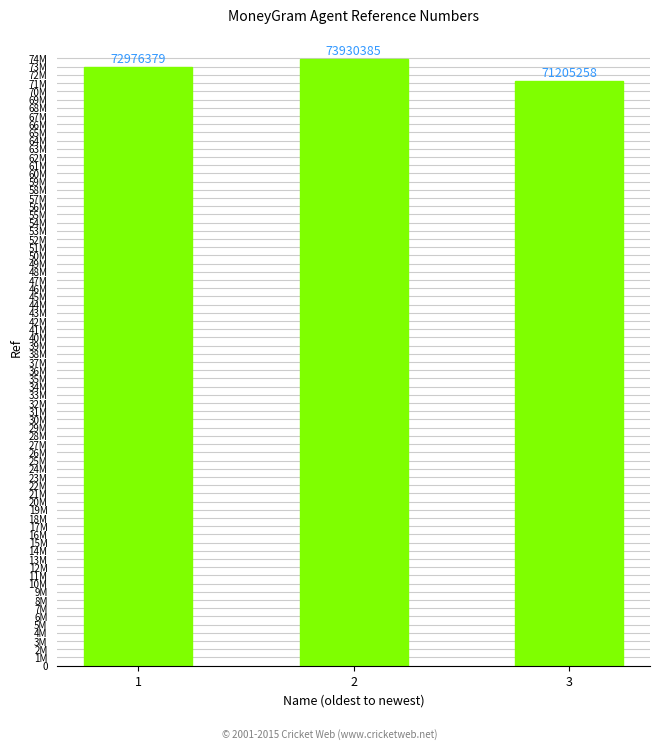

Does the chart contain any negative values?

No